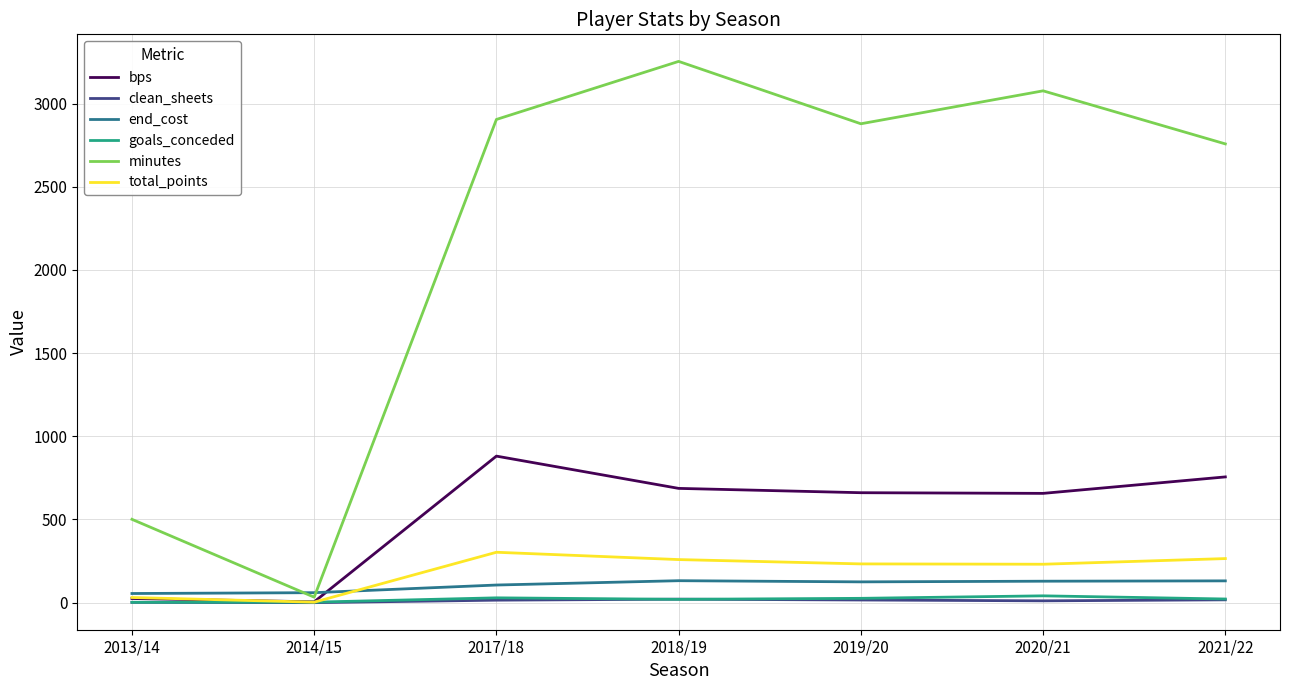

The value of minutes at 2021/22 is 4556. True or false?

False